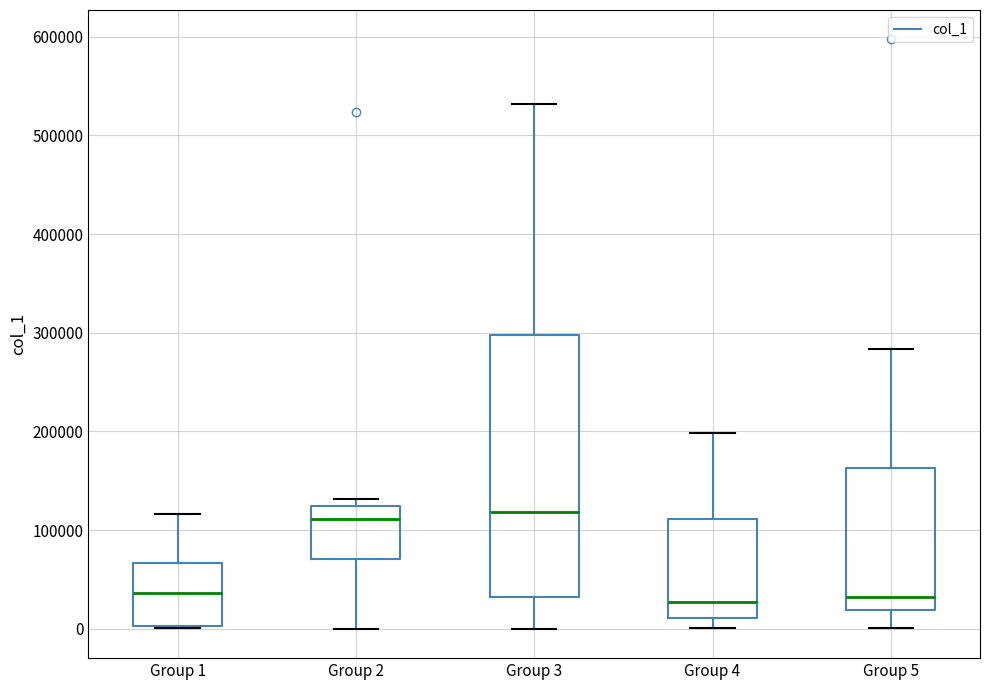

Reading left to right, transcribe this box plot: for each box, give where its median line is, the range the box spans, and where its two whiskers end, as read against the y-axis. The values are not printed on the chart, so give them approximately, as read against the axis.

Group 1: median 40000, box 0 to 70000, whiskers 0 to 120000
Group 2: median 110000, box 70000 to 120000, whiskers 0 to 130000
Group 3: median 120000, box 30000 to 300000, whiskers 0 to 530000
Group 4: median 30000, box 10000 to 110000, whiskers 0 to 200000
Group 5: median 30000, box 20000 to 160000, whiskers 0 to 280000